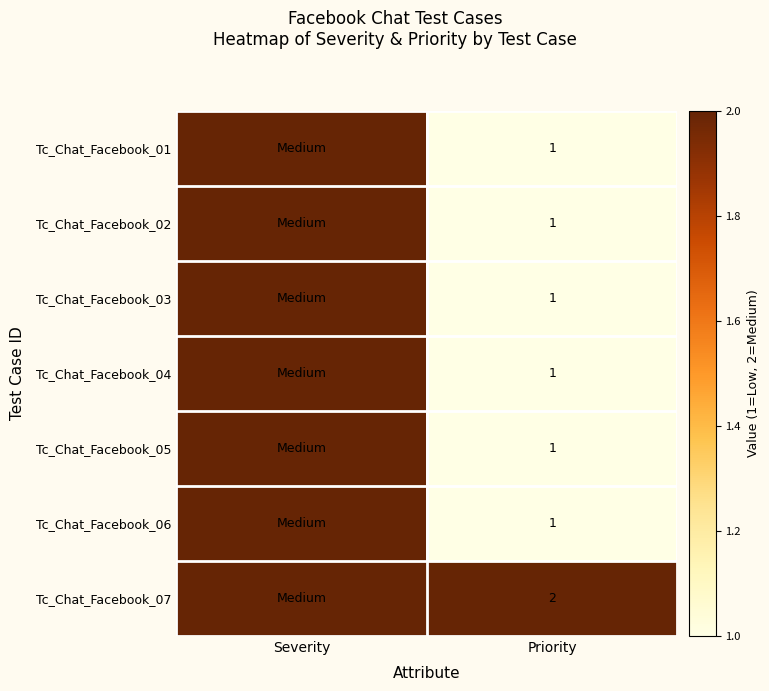

What is the total value across all series at Priority?

8